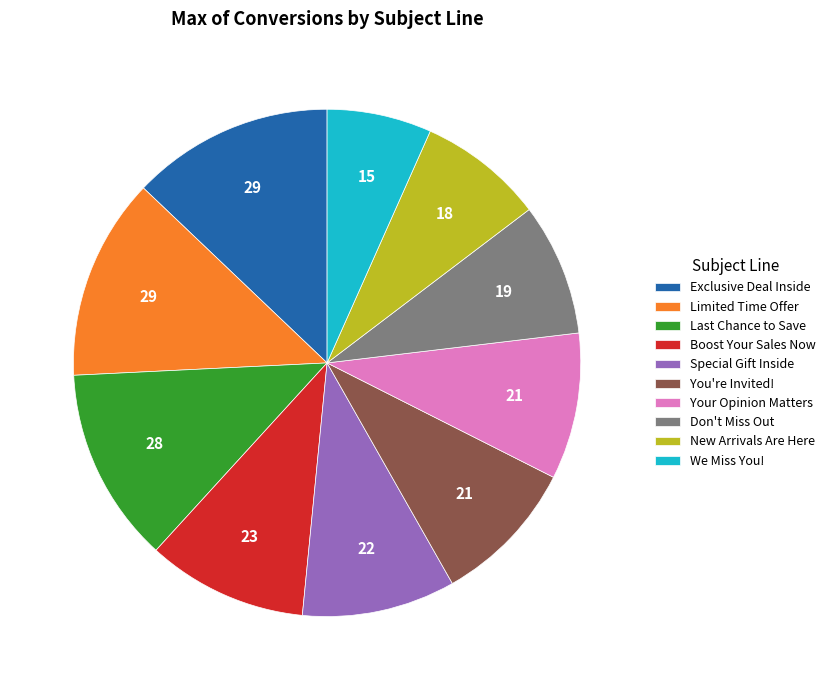

Is it true that Exclusive Deal Inside is 4% of the pie?

False